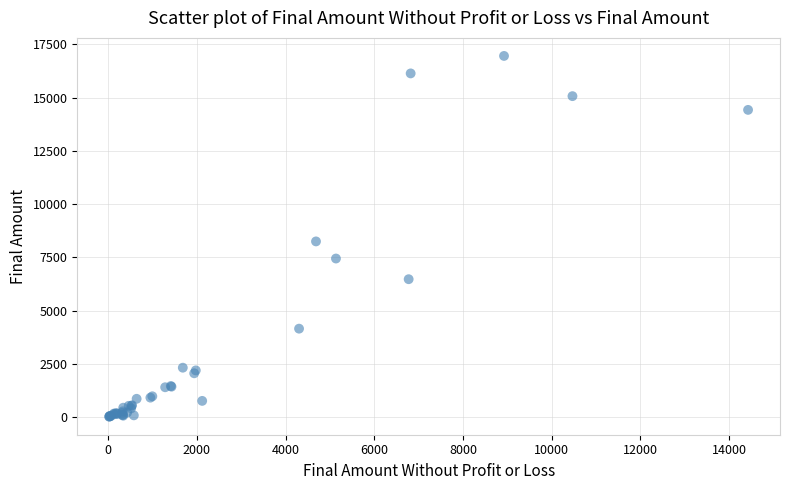

What Y value in the scatter plot is closest to 8489?

8250